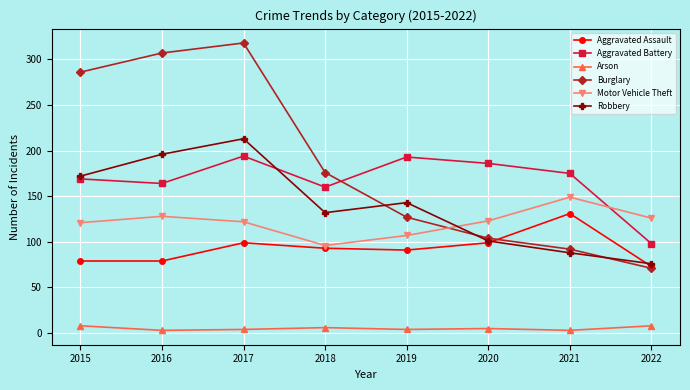

What is the minimum value for Aggravated Assault?

73